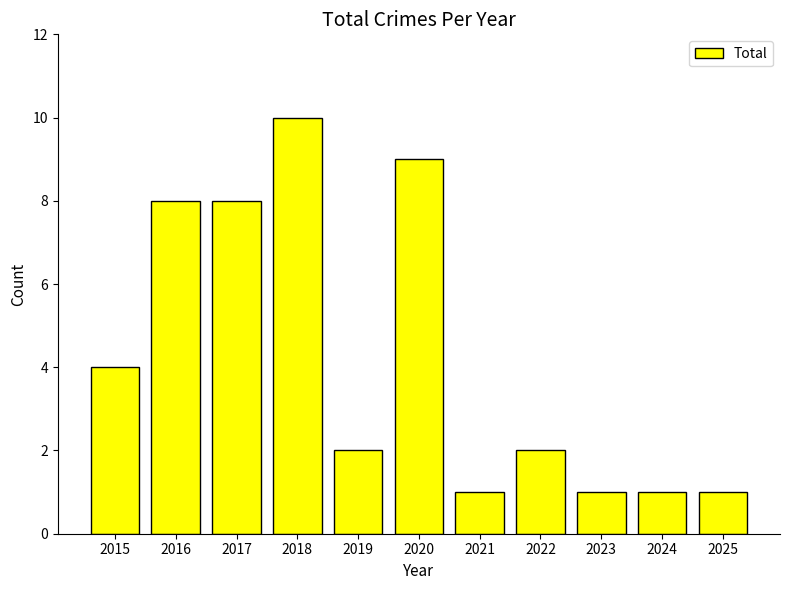

Where does the data first go above 2?

2015